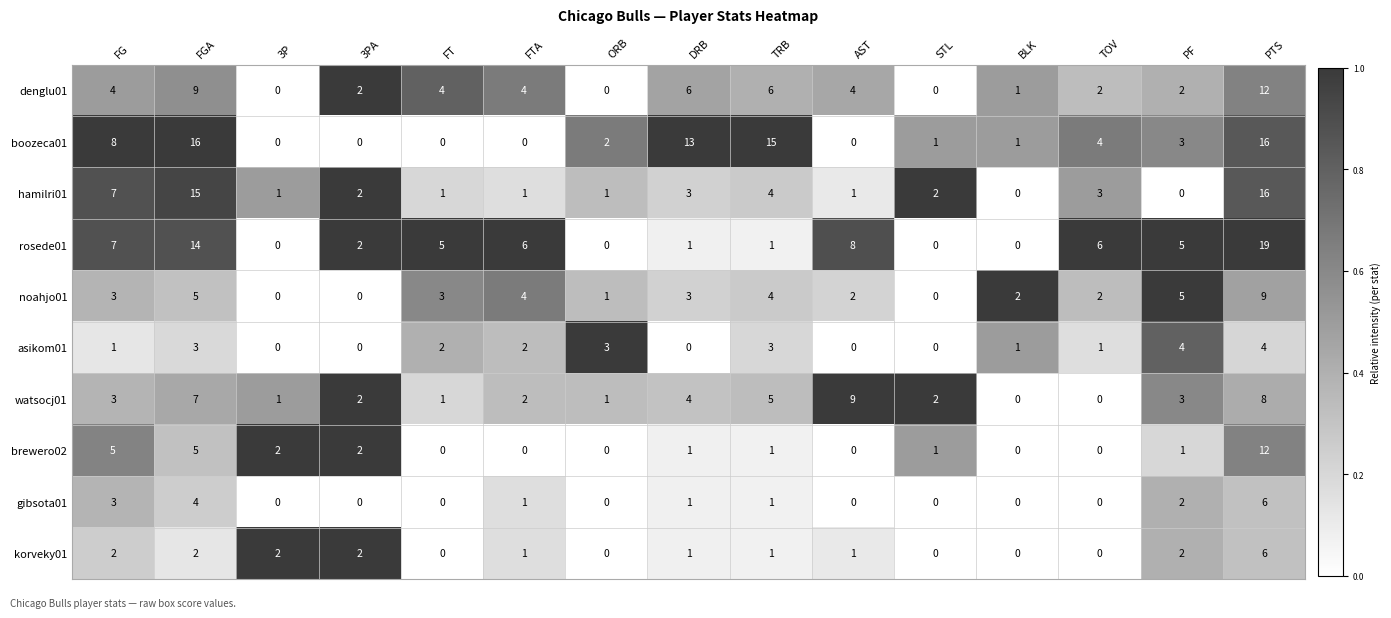

Which series has the widest spread of values?

rosede01